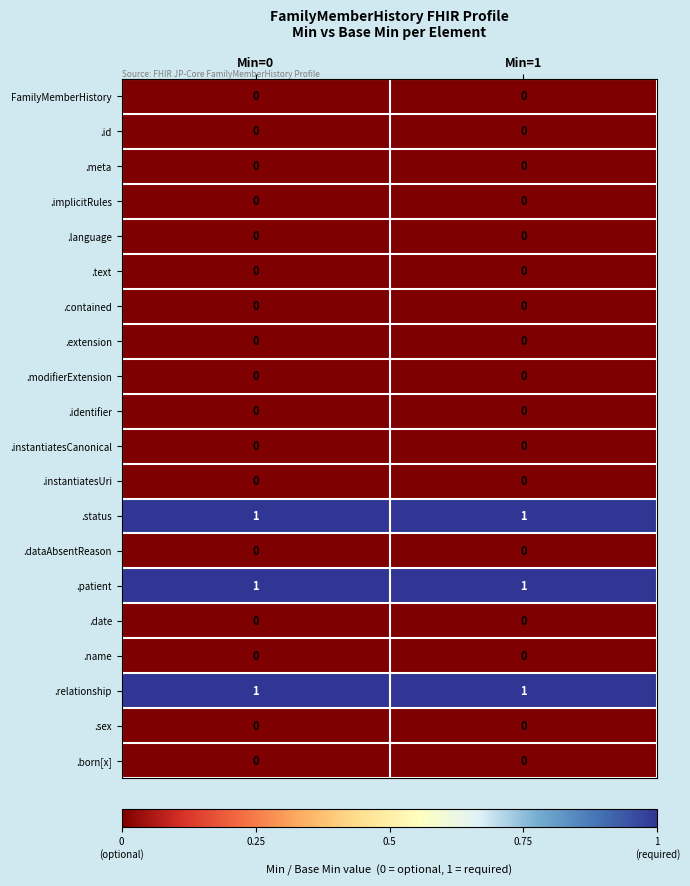

What is the total value across all series at Min=1?

3